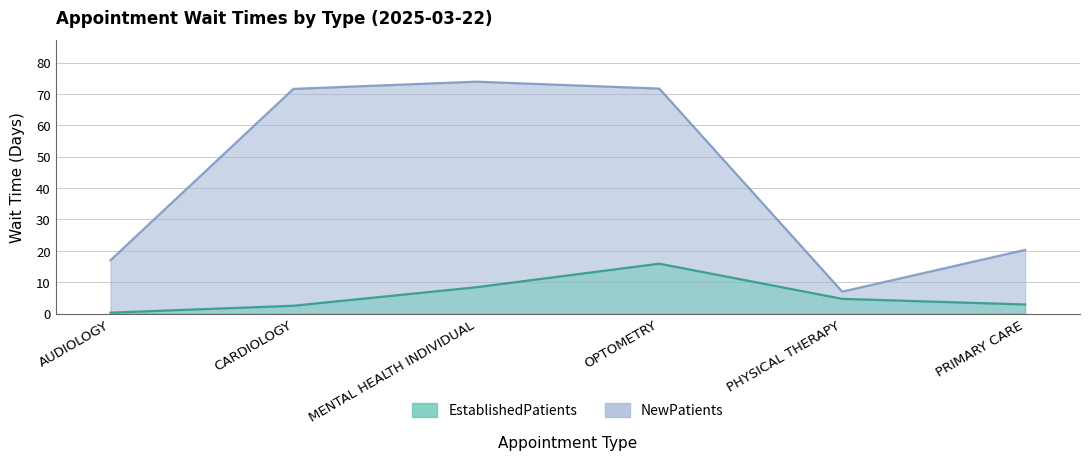

True or false: NewPatients and EstablishedPatients intersect in this chart.

False